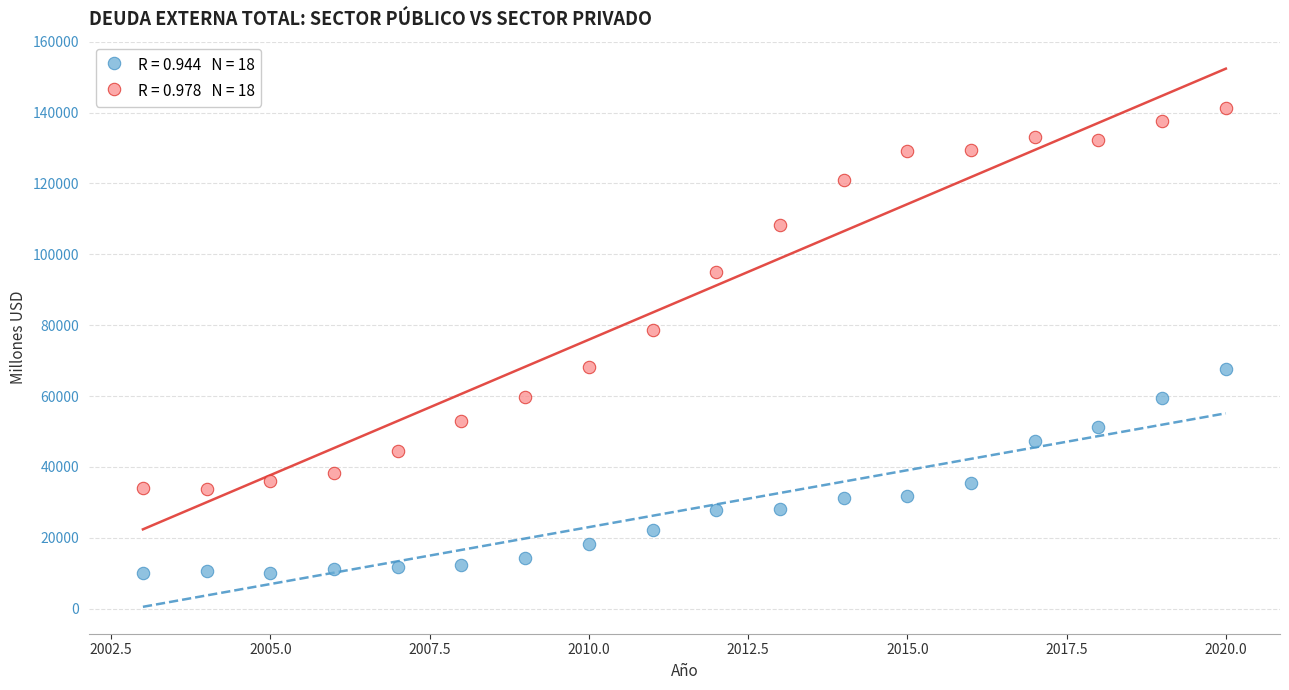

Across all series, what Y value is closest to 75646?

78711